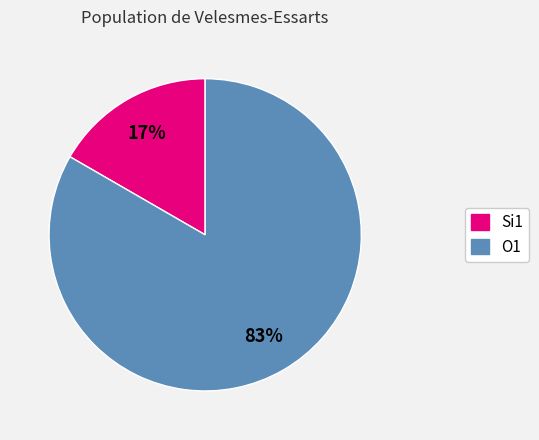

To the nearest percent, what is the average slice percentage?

50%